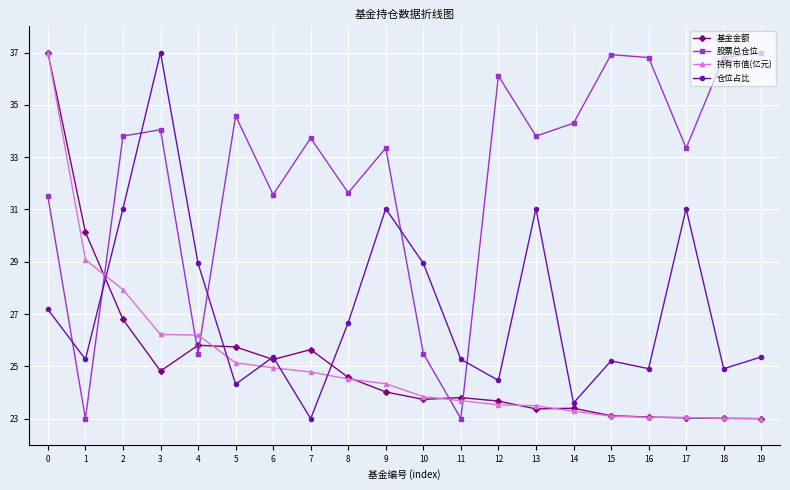

At 3, list the series in order from largest to smallest.

仓位占比, 股票总仓位, 持有市值(亿元), 基金金额